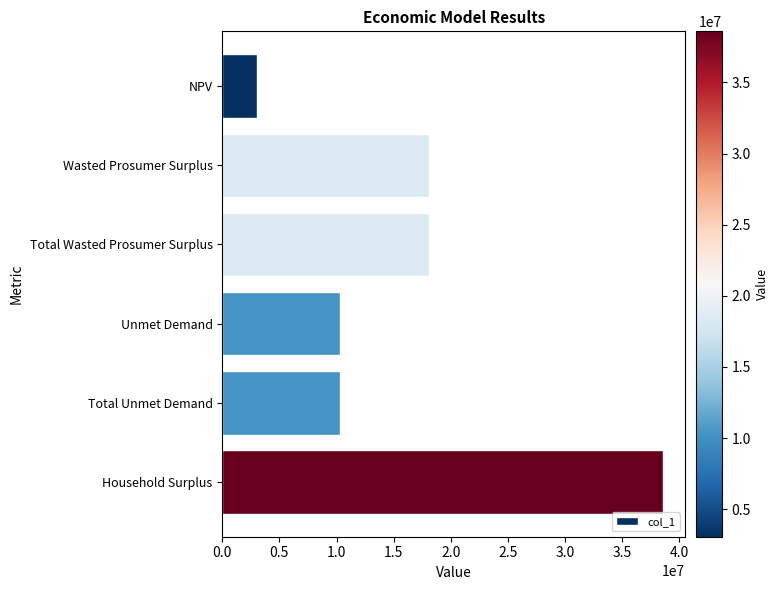

Is it true that the value at Unmet Demand is 3710352.0?

False